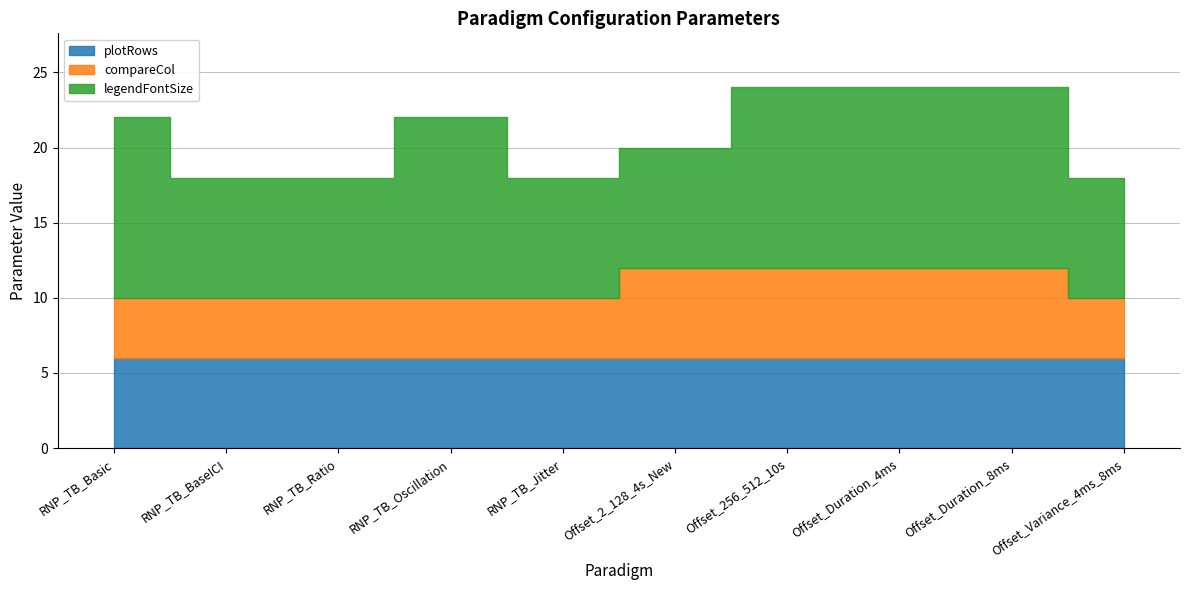

What is the value of the plotRows point at the 9th from the left?

6